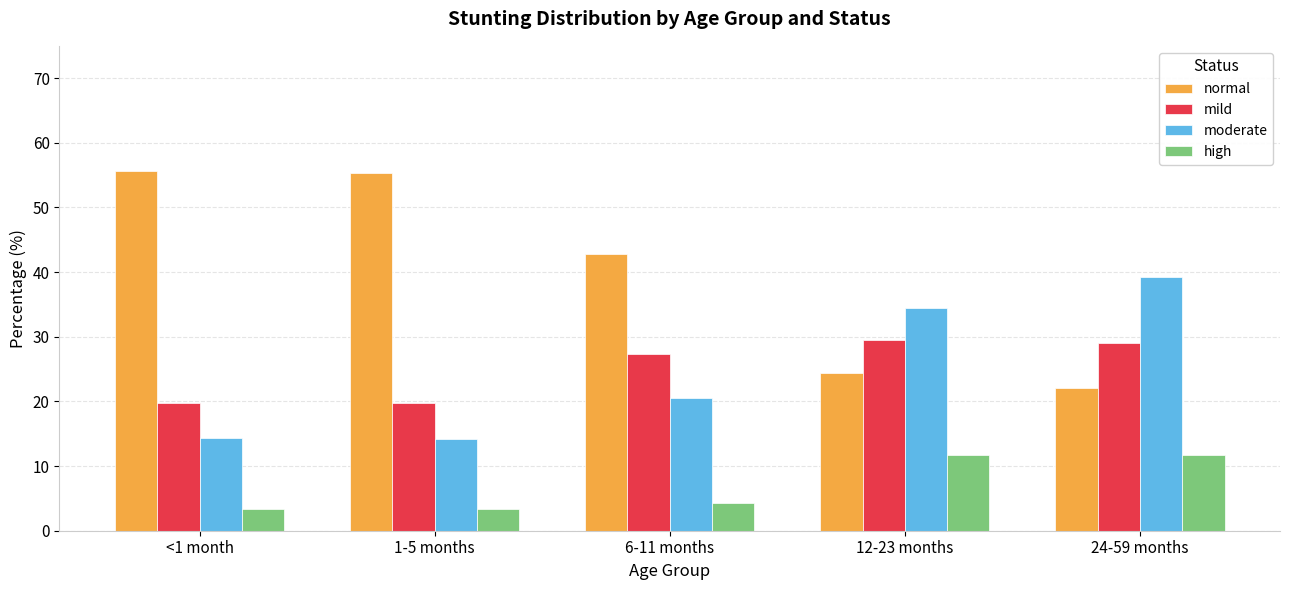

True or false: moderate has a value of 32.8 at 6-11 months.

False